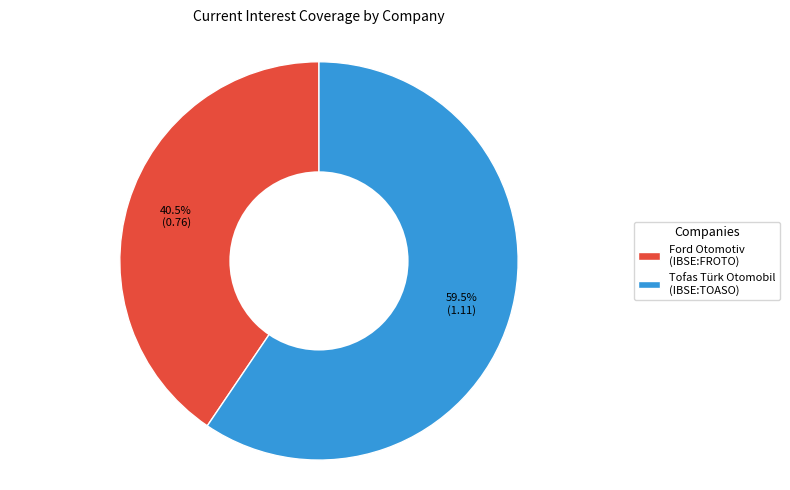

Which category has the smallest portion of the pie?

Ford Otomotiv (IBSE:FROTO)